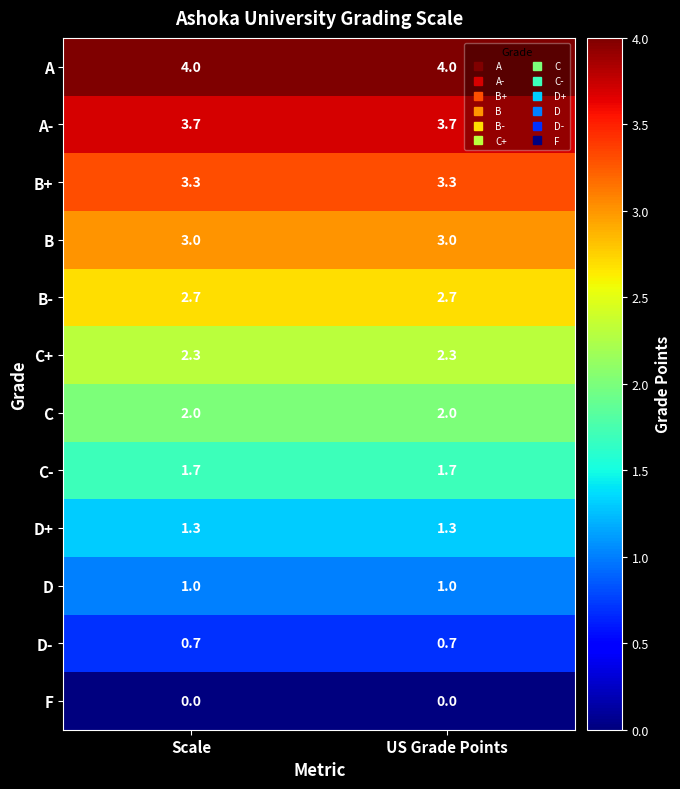

Which series has the largest total across all categories?

A